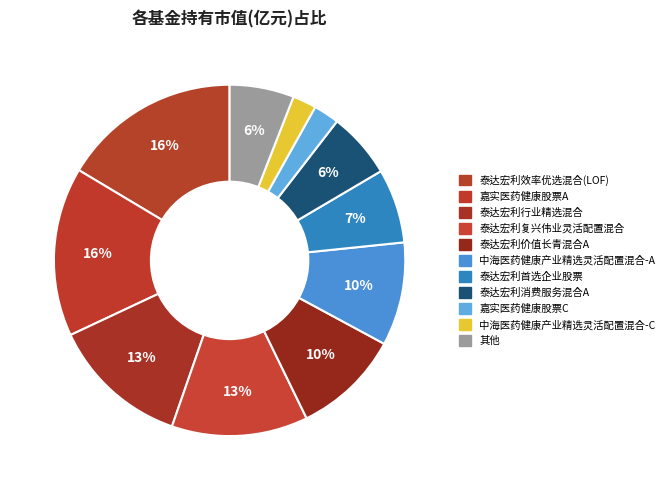

How many segments does this pie chart have?

11